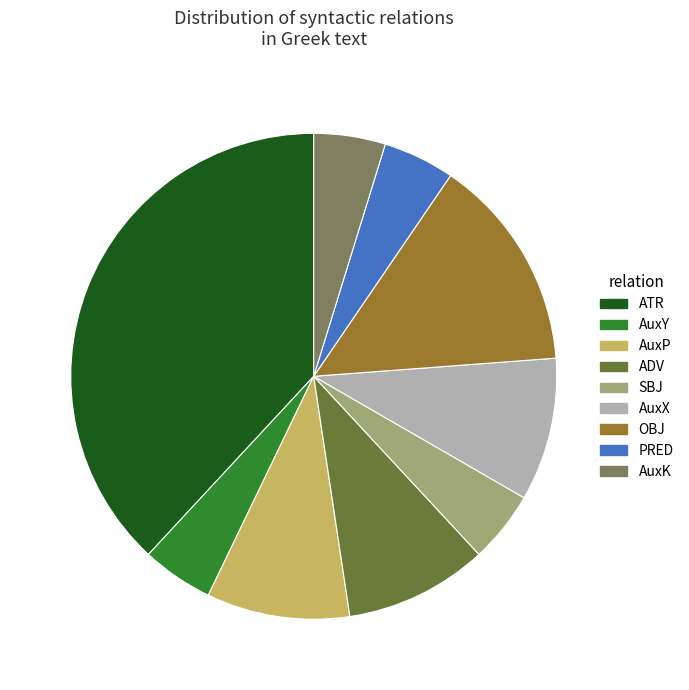

How many slices are in this pie chart?

9